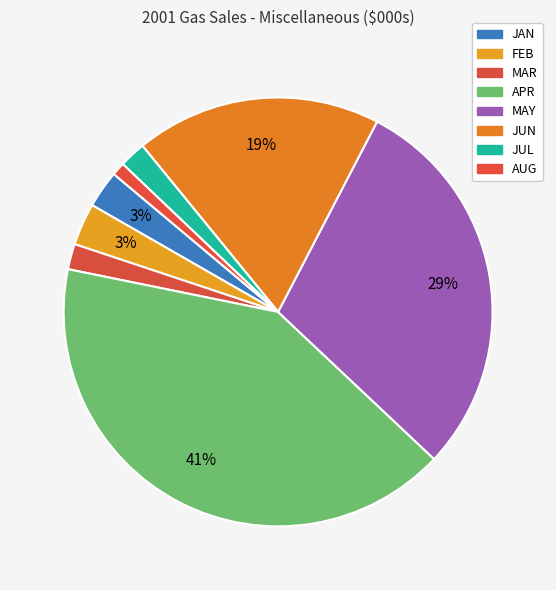

What is the change in value from JAN to AUG?

-606